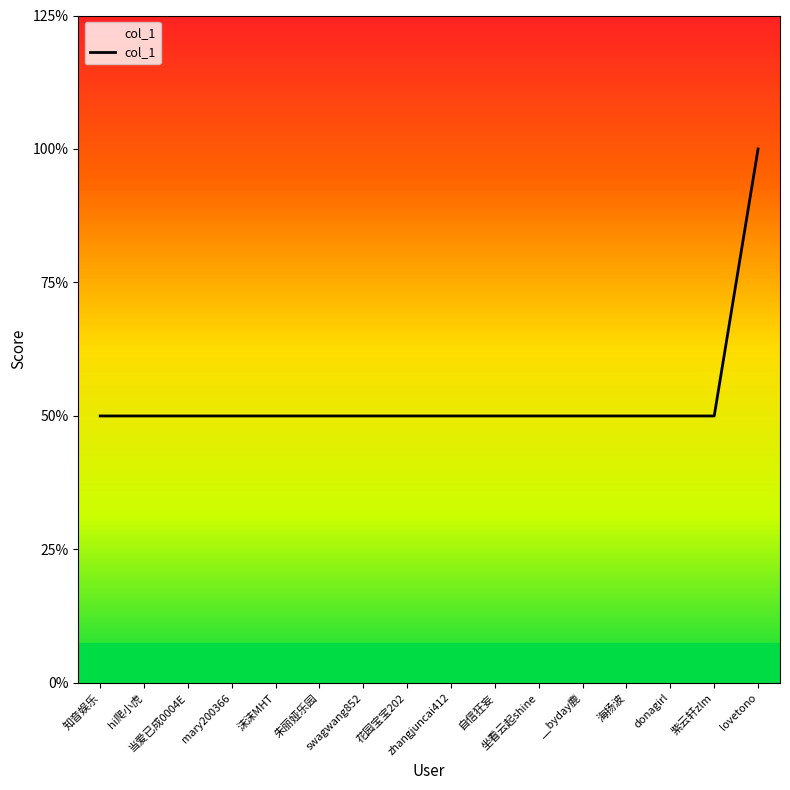

Does the chart have visible grid lines?

No